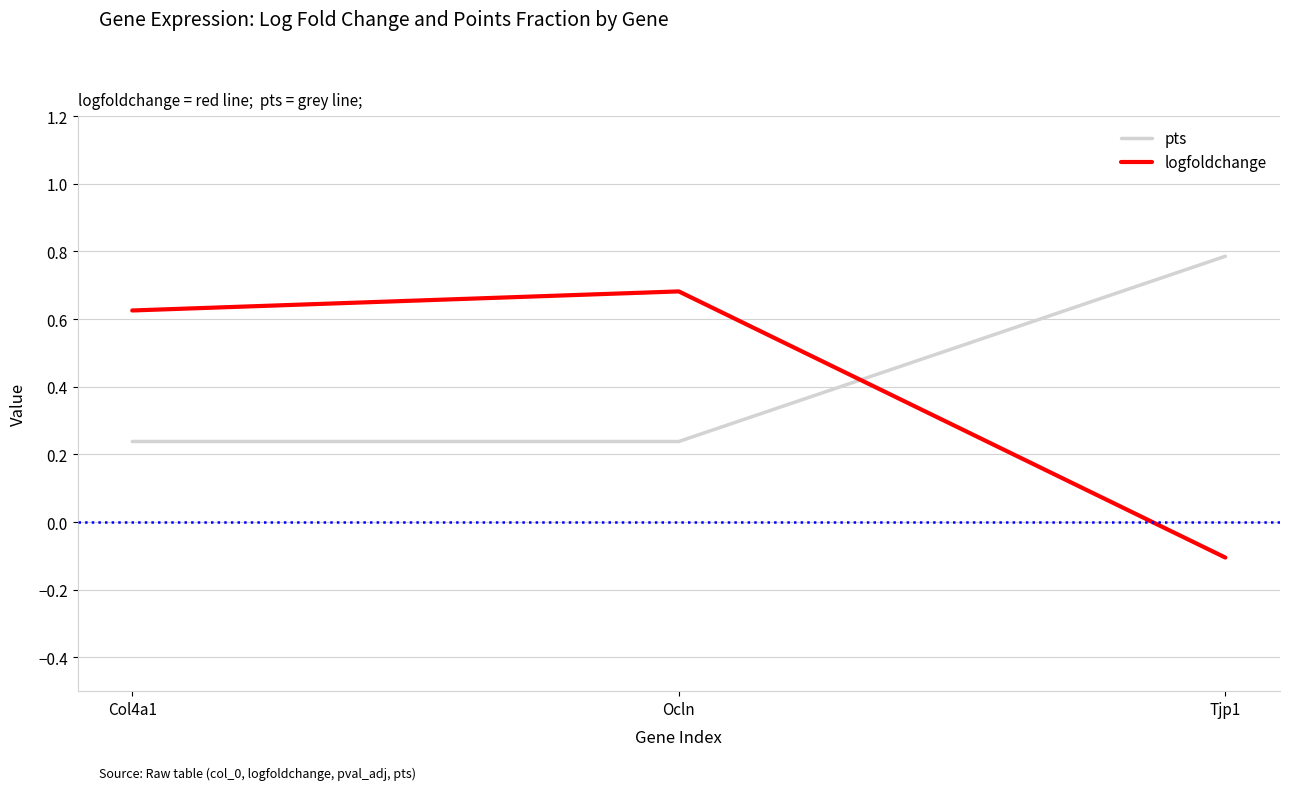

Is this an area chart (filled region under the line)?

No